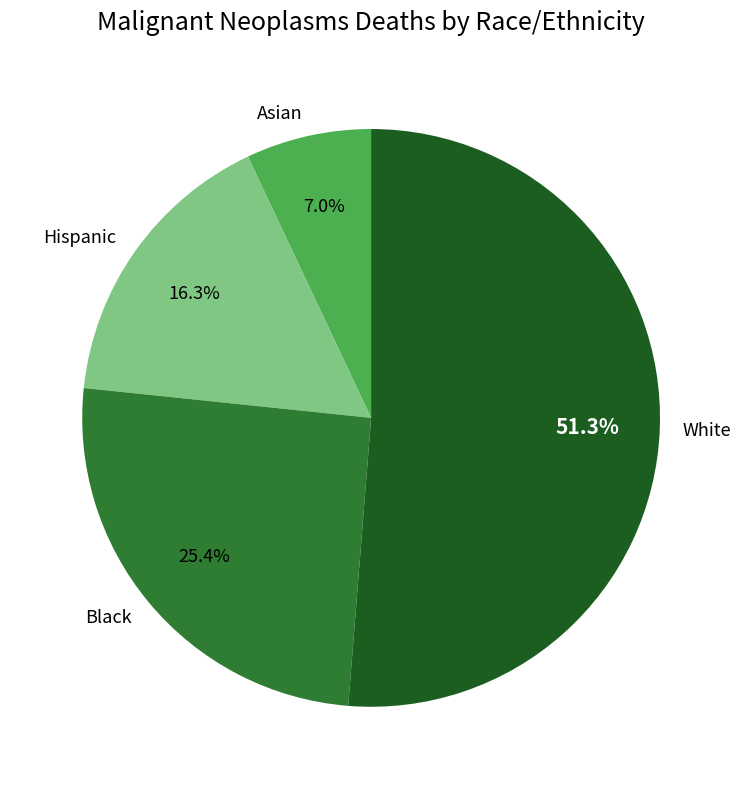

How many slices are in this pie chart?

4